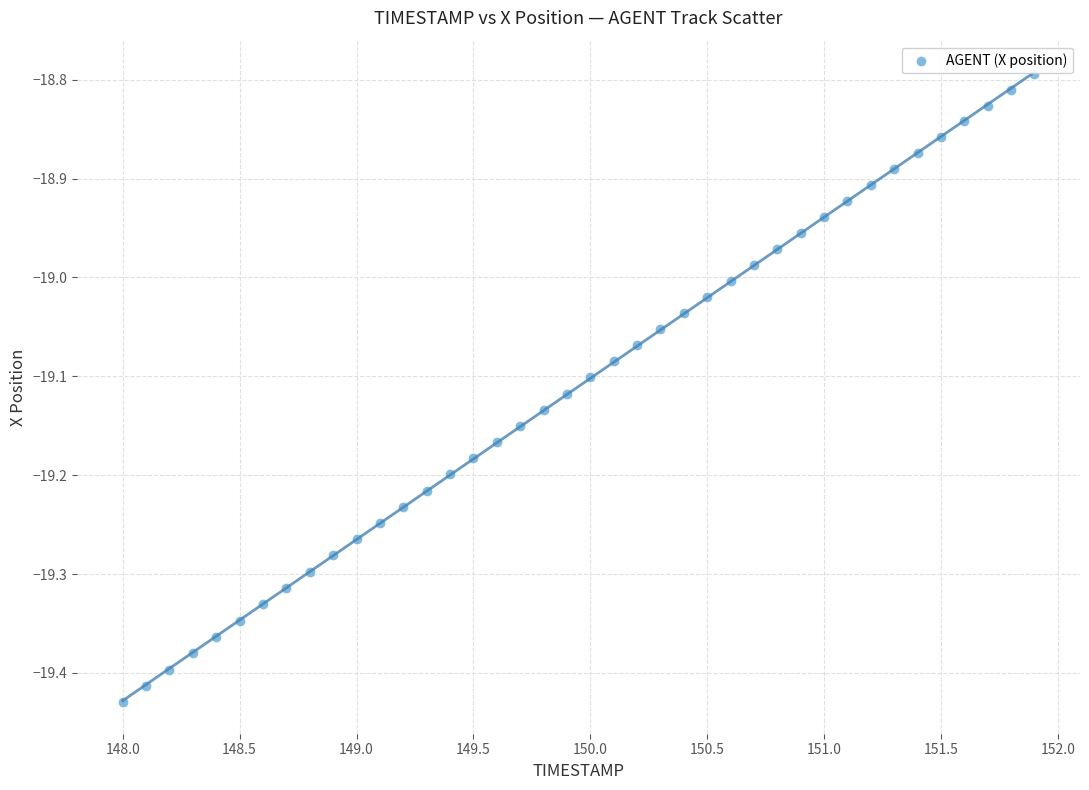

What is the range of X values (max minus min)?

3.9